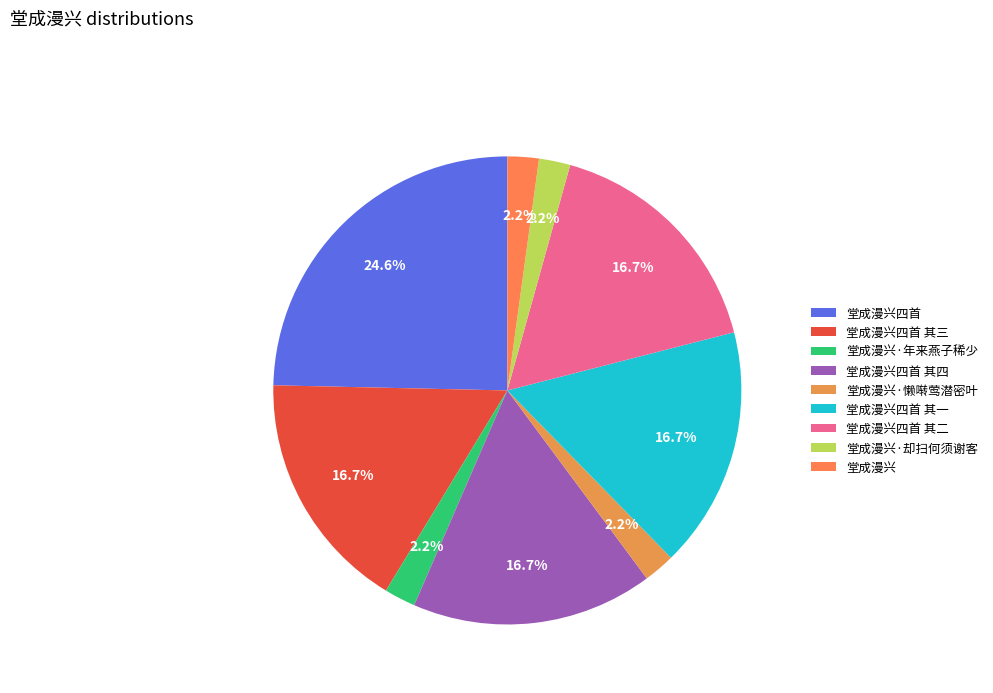

To the nearest percent, what is the difference between the largest and smallest slice percentages?

22%